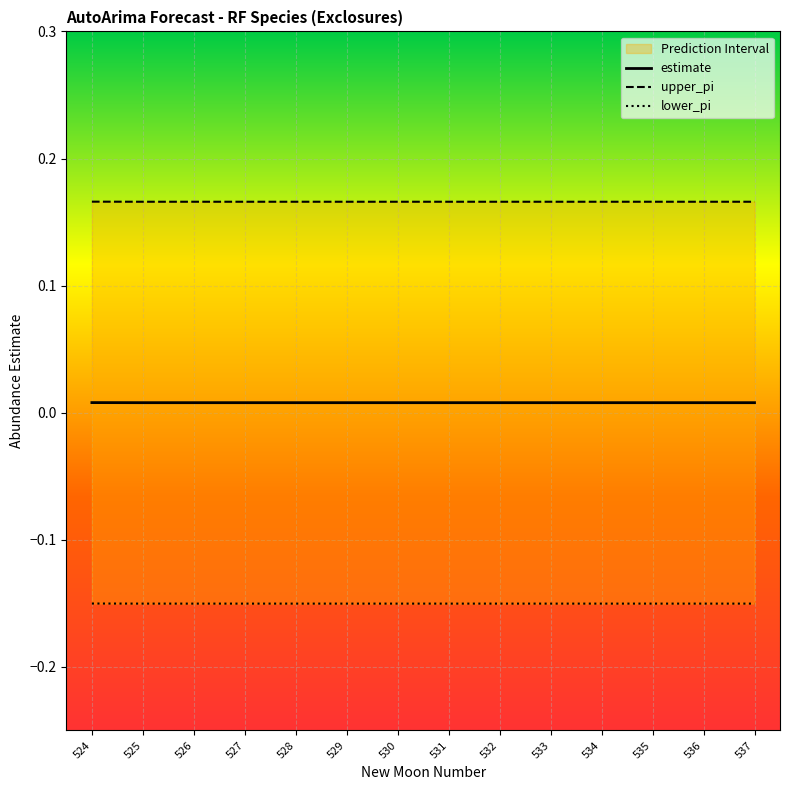

The lower_pi series shows -0.2 at 529. True or false?

True